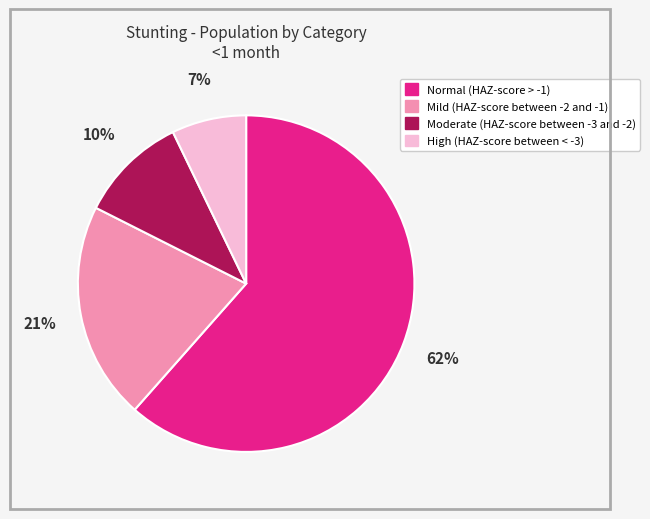

Which has a higher value, High (HAZ-score between < -3) or Moderate (HAZ-score between -3 and -2)?

Moderate (HAZ-score between -3 and -2)